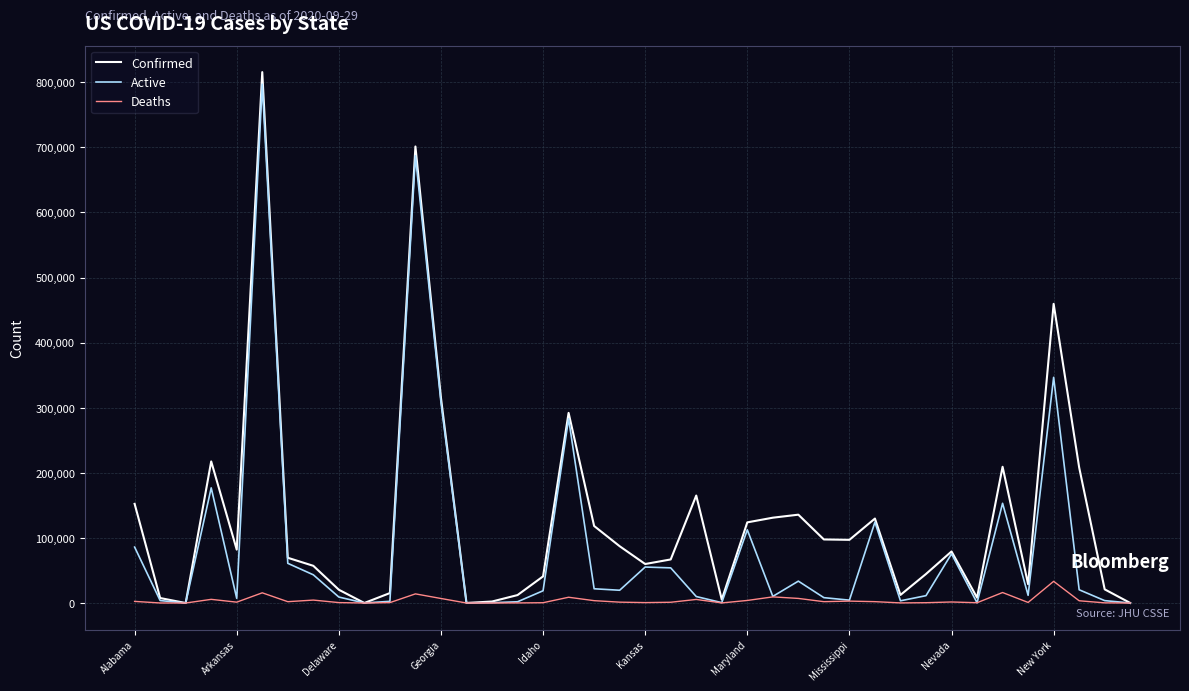

What is the sum of all Deaths values?

159954